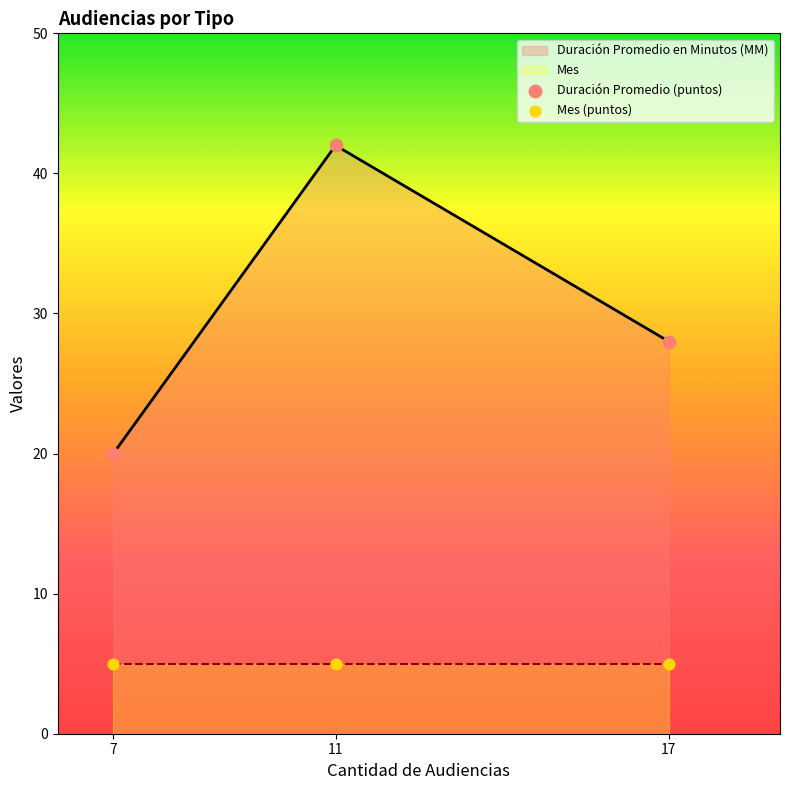

The Duración Promedio en Minutos (MM) series shows 28 at 17. True or false?

True